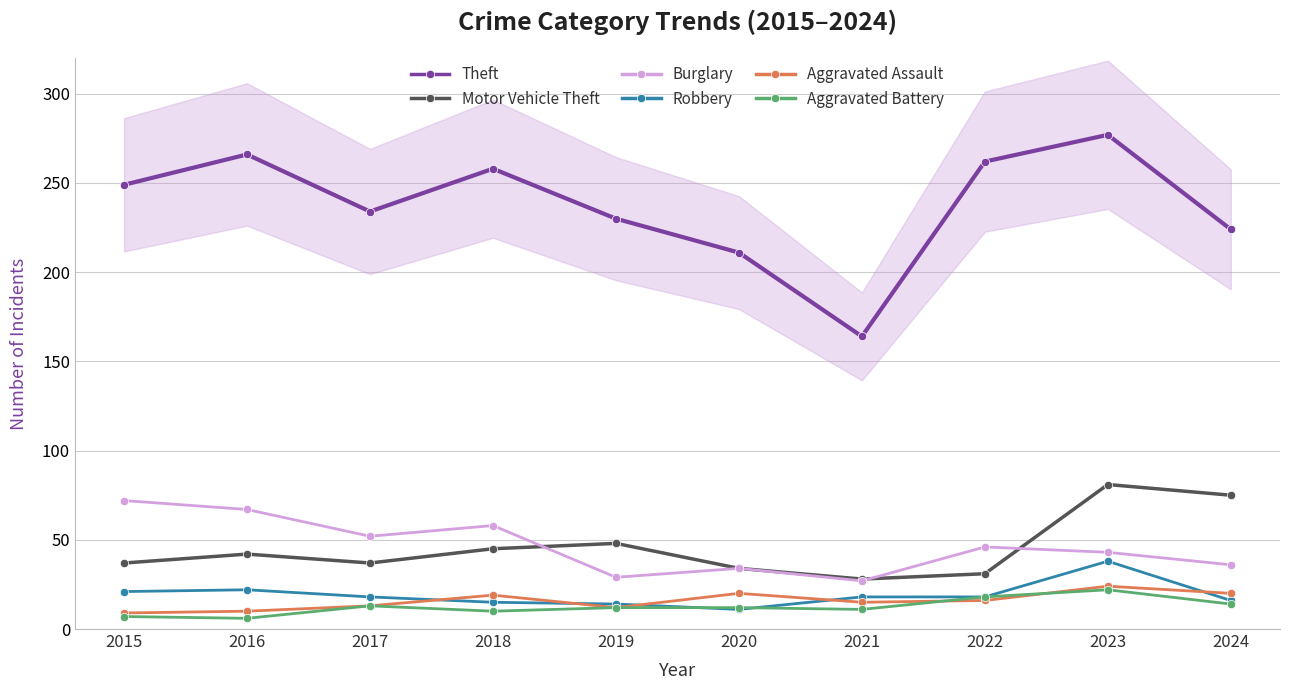

Reading left to right, transcribe all the data shown in this chart.

Theft: 2015=249	2016=266	2017=234	2018=258	2019=230	2020=211	2021=164	2022=262	2023=277	2024=224
Motor Vehicle Theft: 2015=37	2016=42	2017=37	2018=45	2019=48	2020=34	2021=28	2022=31	2023=81	2024=75
Burglary: 2015=72	2016=67	2017=52	2018=58	2019=29	2020=34	2021=27	2022=46	2023=43	2024=36
Robbery: 2015=21	2016=22	2017=18	2018=15	2019=14	2020=11	2021=18	2022=18	2023=38	2024=16
Aggravated Assault: 2015=9	2016=10	2017=13	2018=19	2019=12	2020=20	2021=15	2022=16	2023=24	2024=20
Aggravated Battery: 2015=7	2016=6	2017=13	2018=10	2019=12	2020=12	2021=11	2022=18	2023=22	2024=14